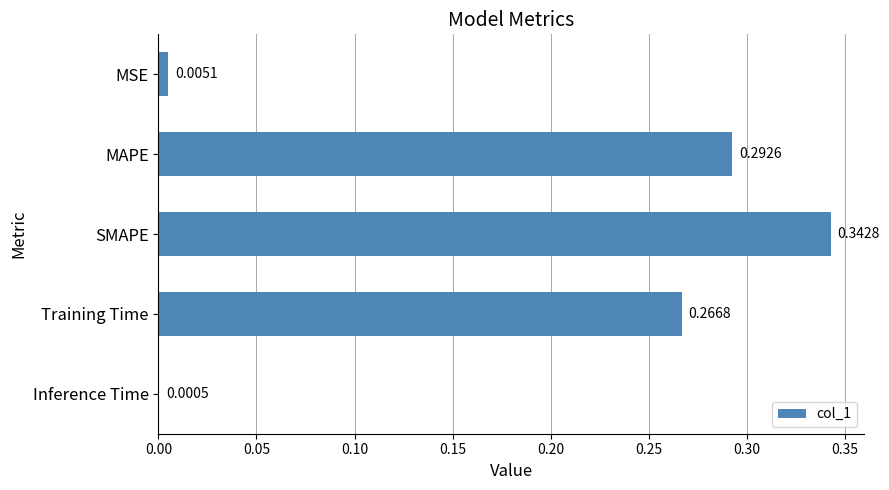

What is the sum of all values?

0.9